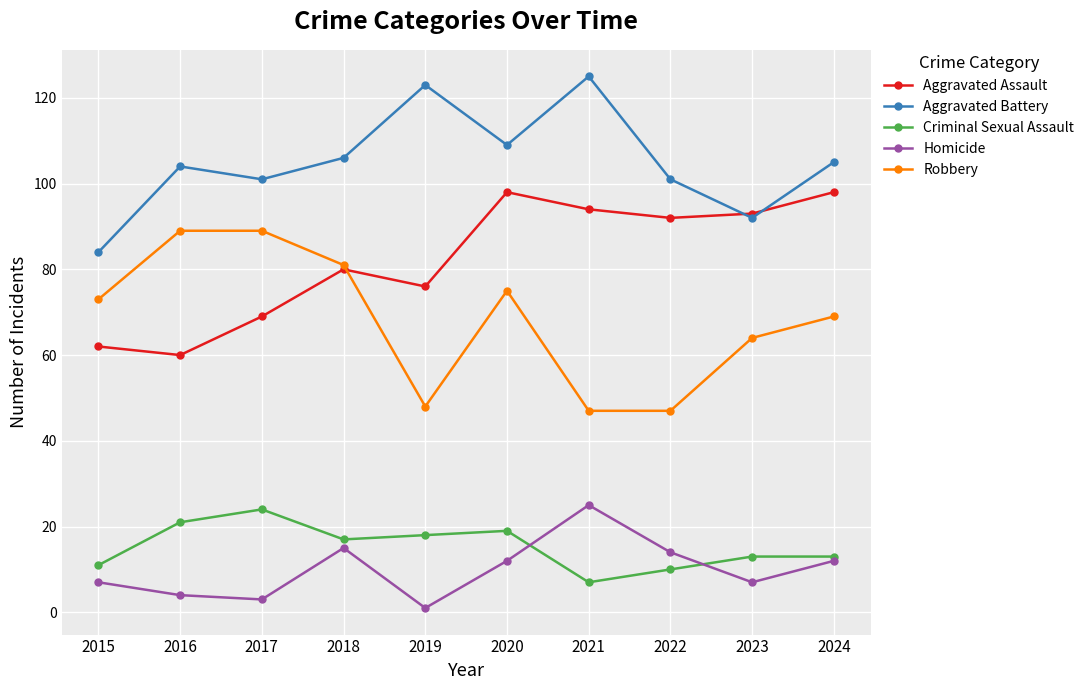

At which category does Criminal Sexual Assault reach its first local peak?

2017